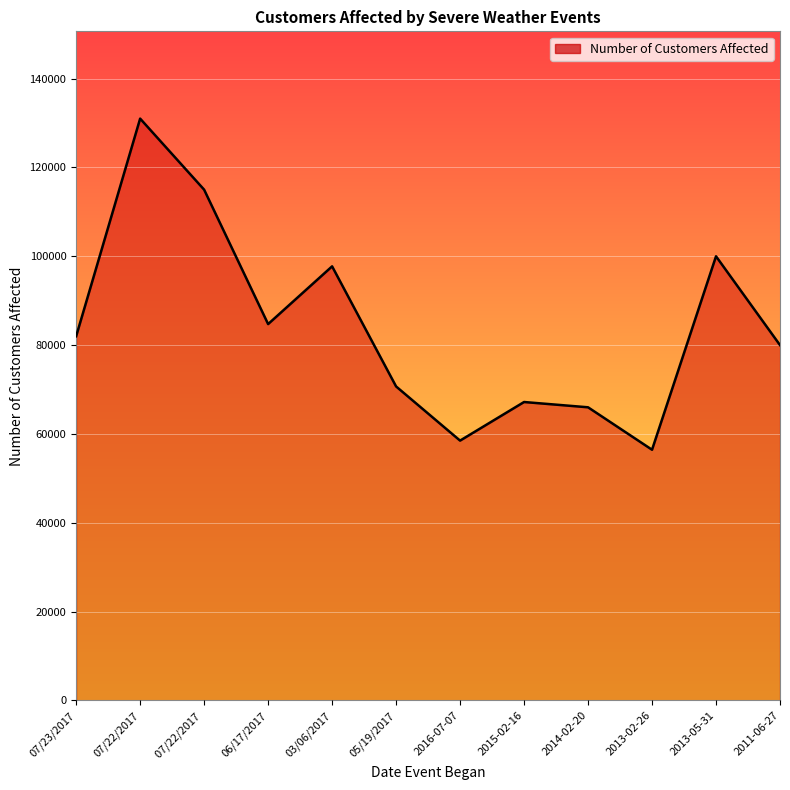

At which category does the chart reach its peak across all series?

07/22/2017